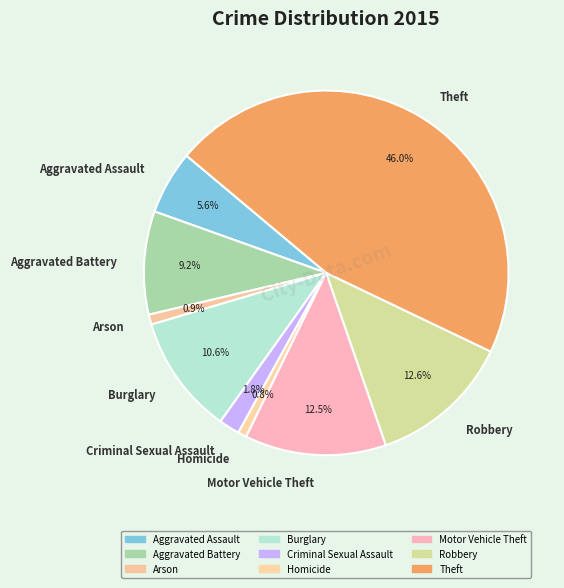

To the nearest percent, what percentage of the pie is Burglary?

11%